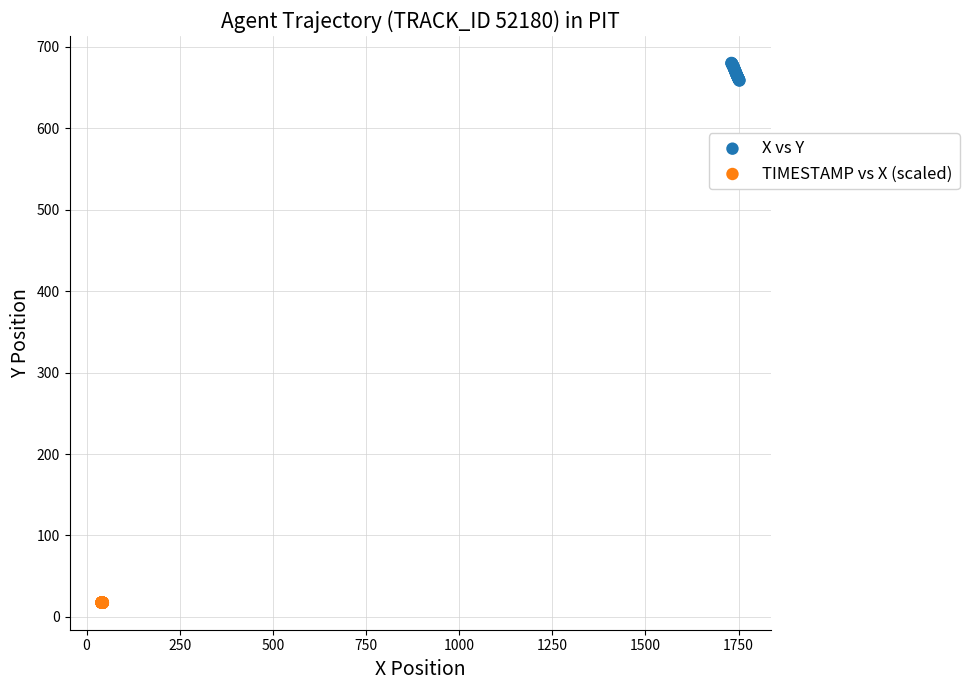

Which series reaches the minimum Y coordinate?

TIMESTAMP vs X (scaled)